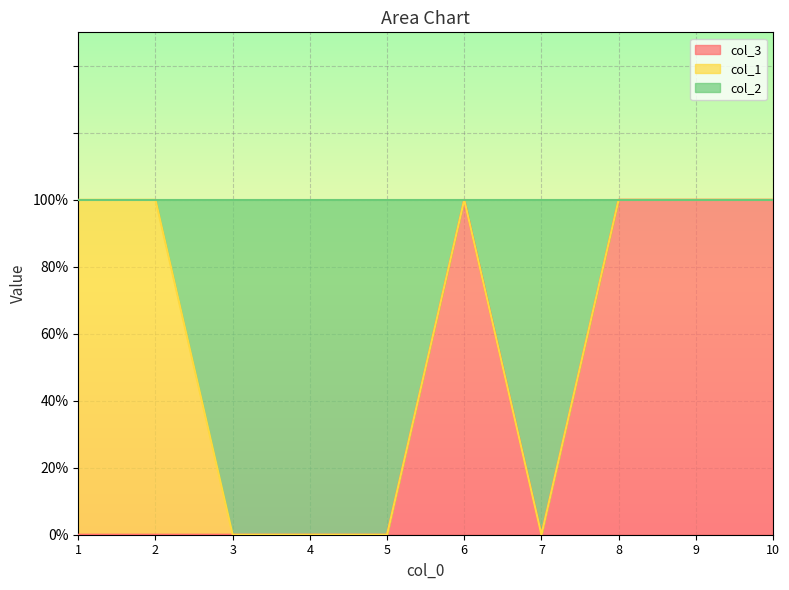

Rank the categories by col_3 value from lowest to highest.

1, 2, 3, 4, 5, 7, 6, 8, 9, 10